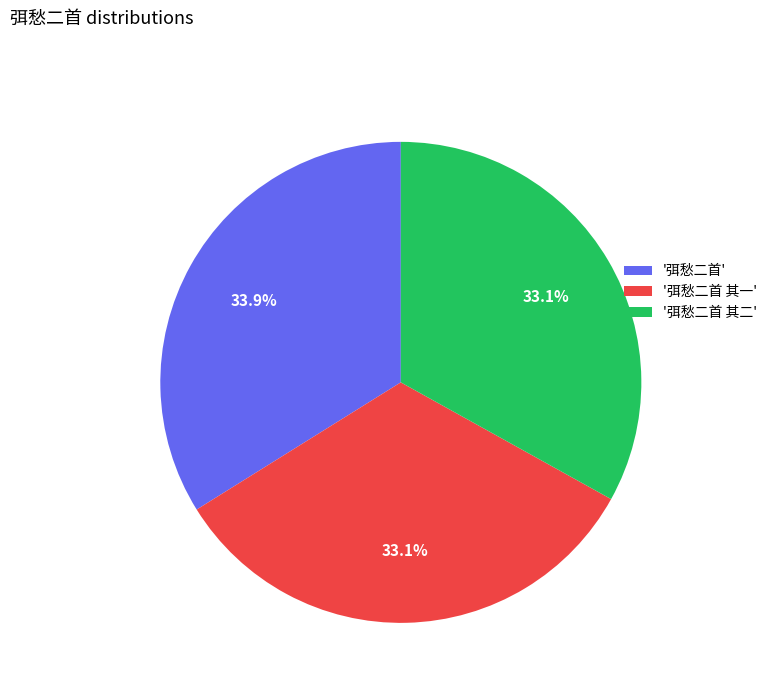

Which category has the biggest portion of the pie?

'弭愁二首'